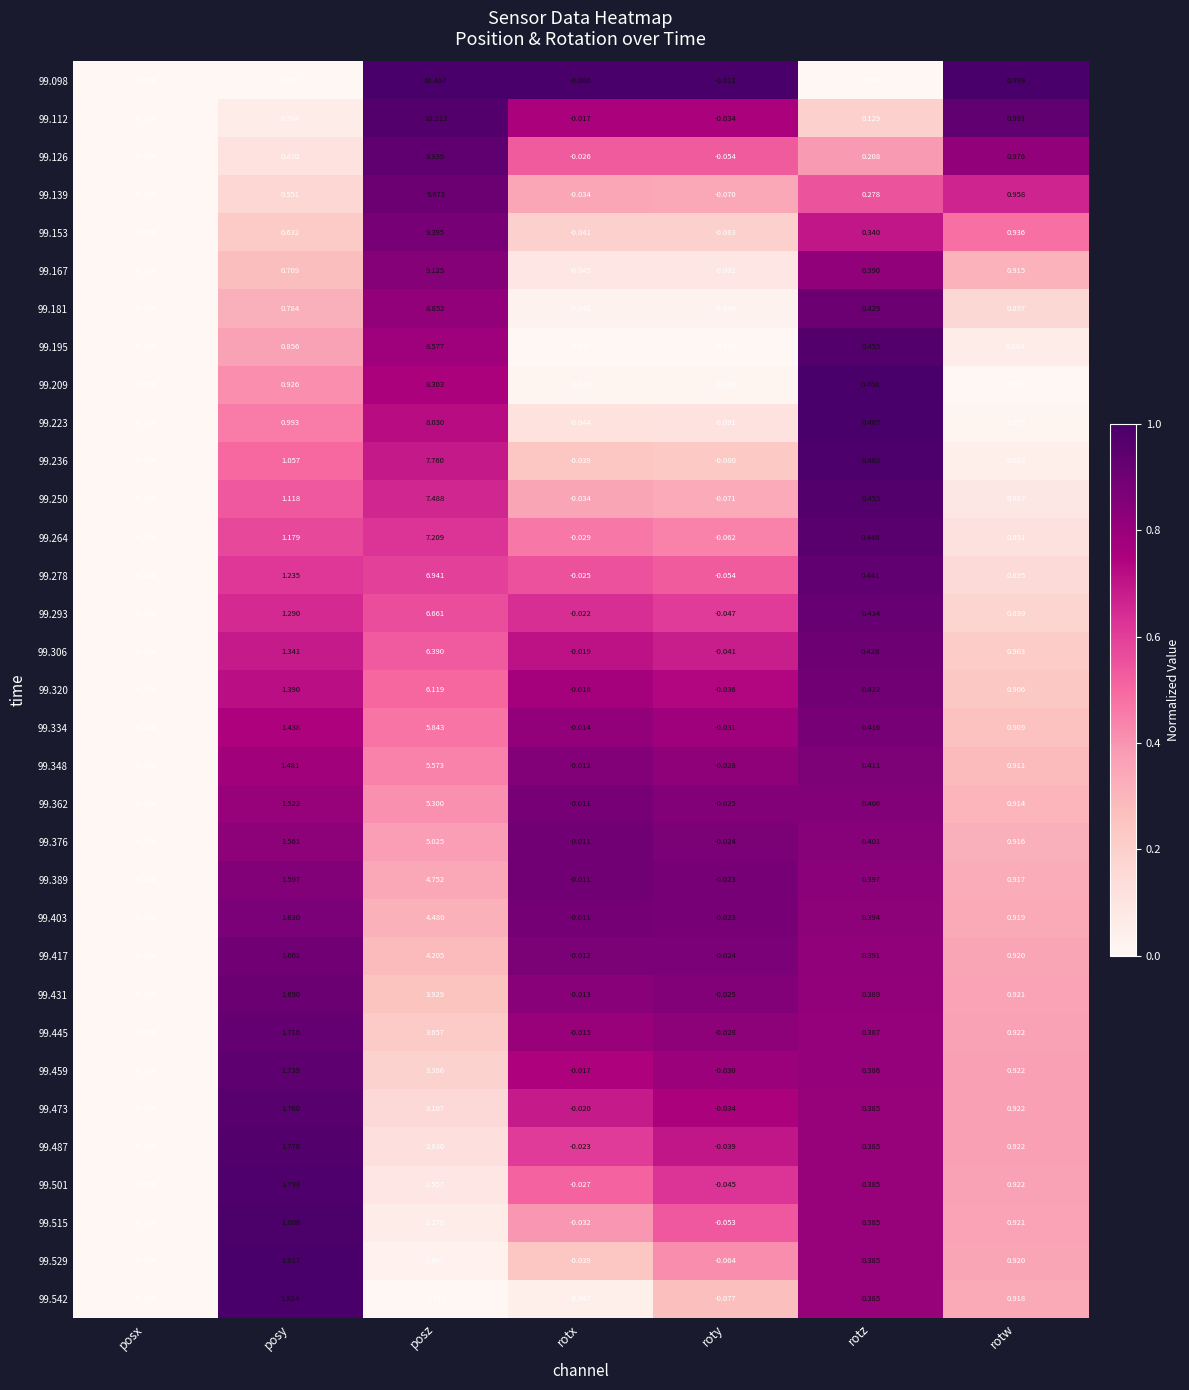

Which category has the lowest value across all series?

posx